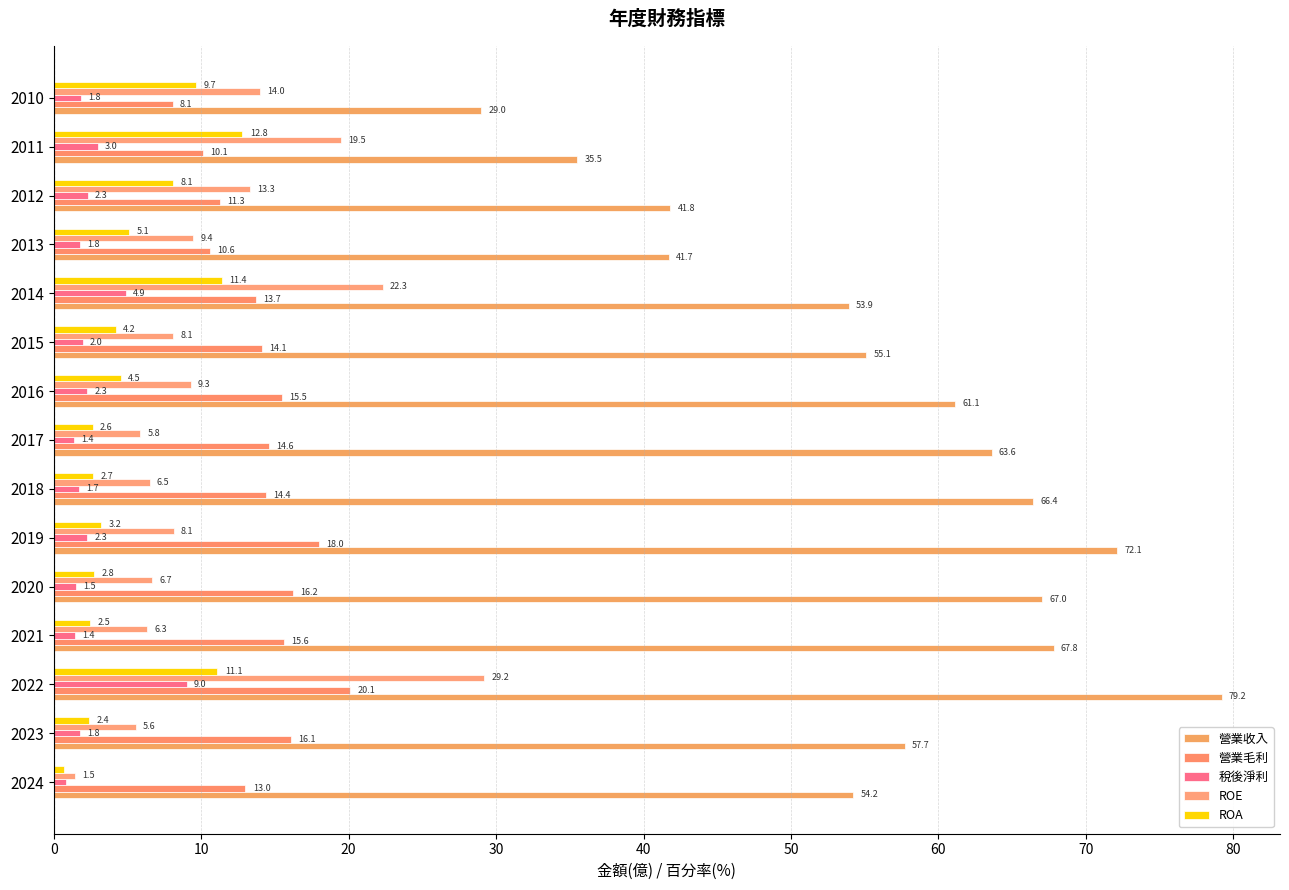

Reading left to right, what are all the values shown in this chart?

營業收入: 54.2	57.7	79.2	67.8	67.0	72.1	66.4	63.6	61.1	55.1	53.9	41.7	41.8	35.5	29.0
營業毛利: 13.0	16.1	20.1	15.6	16.2	18.0	14.4	14.6	15.5	14.1	13.7	10.6	11.3	10.1	8.1
稅後淨利: 0.8	1.8	9.0	1.4	1.5	2.3	1.7	1.4	2.3	2.0	4.9	1.8	2.3	3.0	1.8
ROE: 1.5	5.6	29.2	6.3	6.7	8.1	6.5	5.8	9.3	8.1	22.3	9.4	13.3	19.5	14.0
ROA: 0.7	2.4	11.1	2.5	2.8	3.2	2.7	2.6	4.5	4.2	11.4	5.1	8.1	12.8	9.7